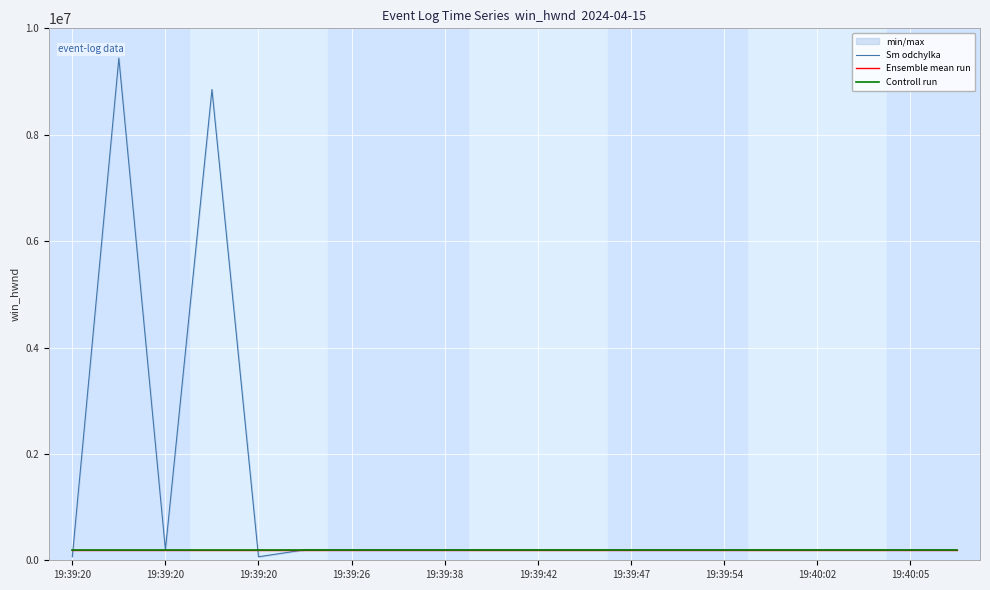

What is the value of the Ensemble mean run point at the 14th from the left?

197686